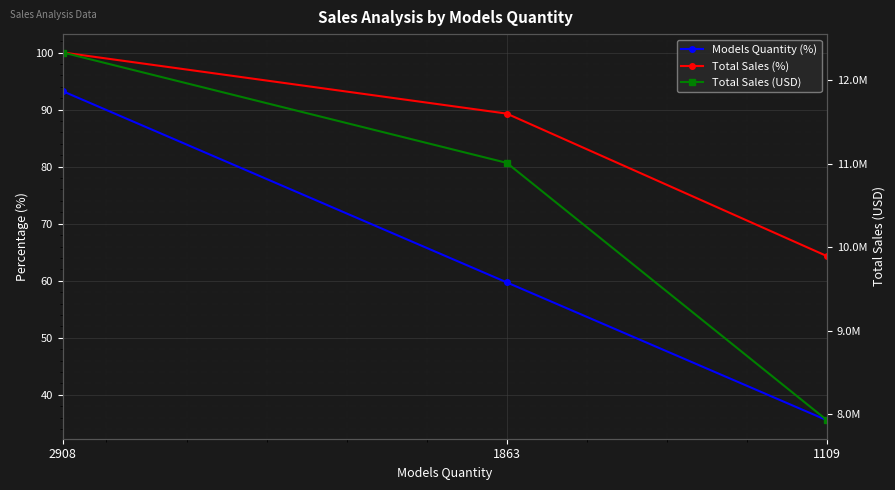

Rank the series by their maximum value, from lowest to highest.

Models Quantity (%), Total Sales (%), Total Sales (USD)